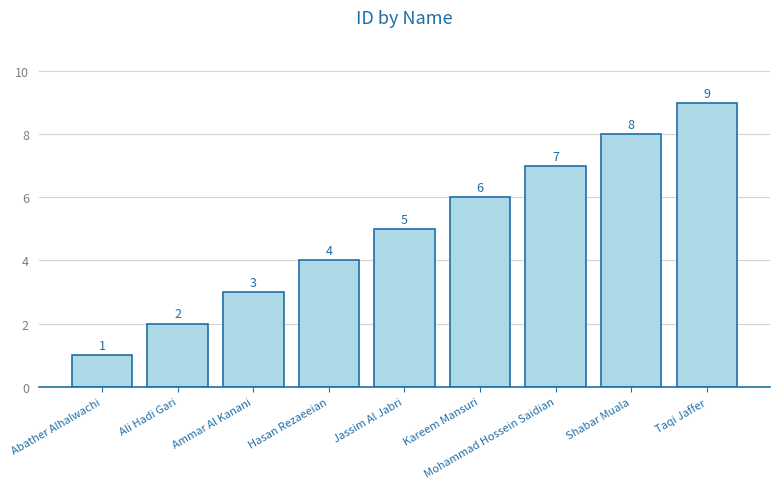

What is the approximate value at Shabar Muala?

8